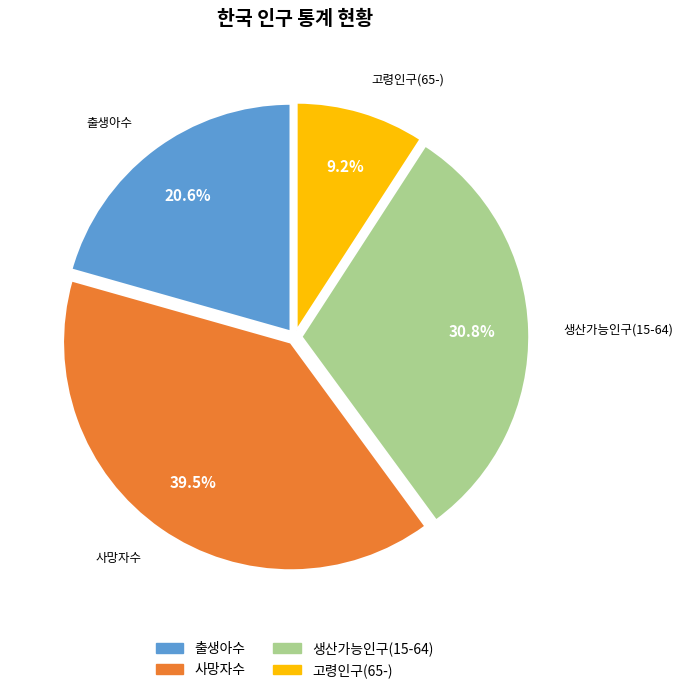

Which has a higher value, 사망자수 or 생산가능인구(15-64)?

사망자수